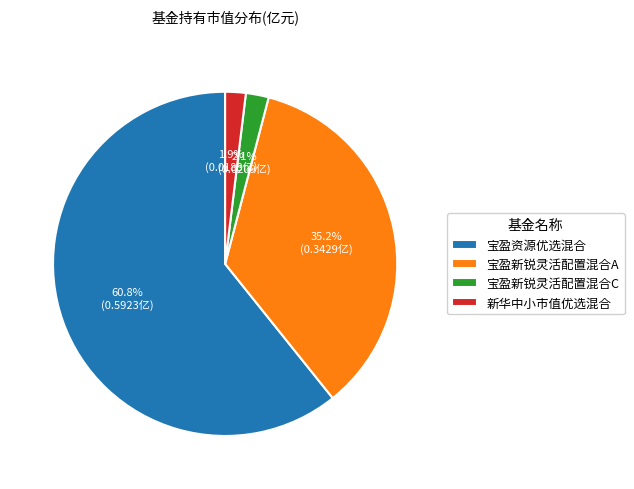

What portion of the pie excludes 宝盈新锐灵活配置混合C?

97.9%